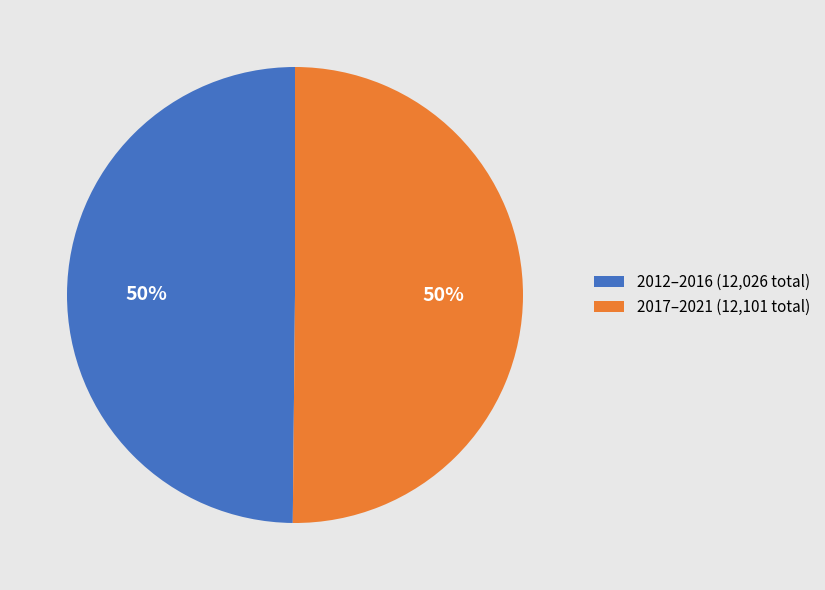

Combined, do 2012–2016 (12,026 total) and 2017–2021 (12,101 total) account for over 50%?

Yes